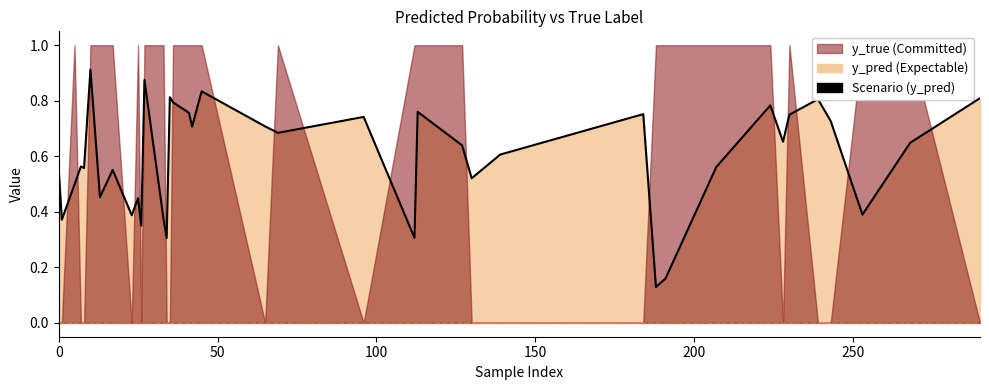

Count the values in the range 0 to 1.

40